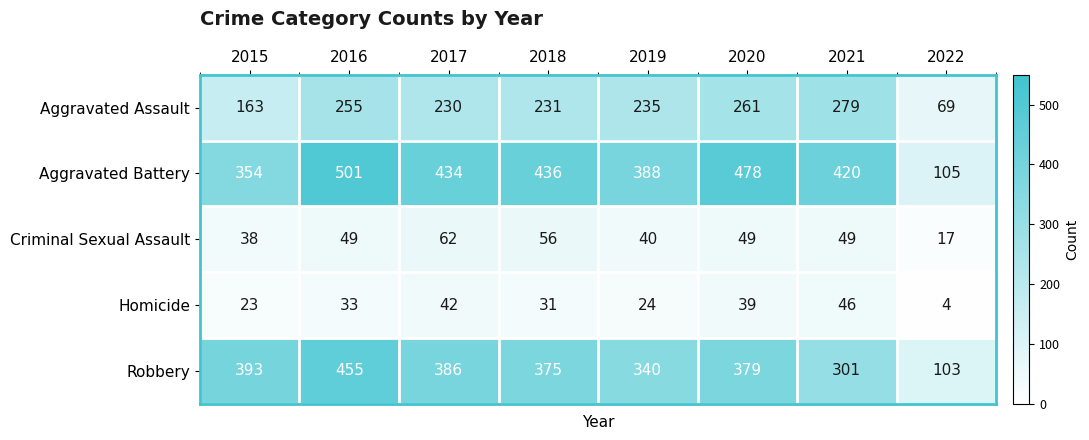

What is the smallest value displayed?

4